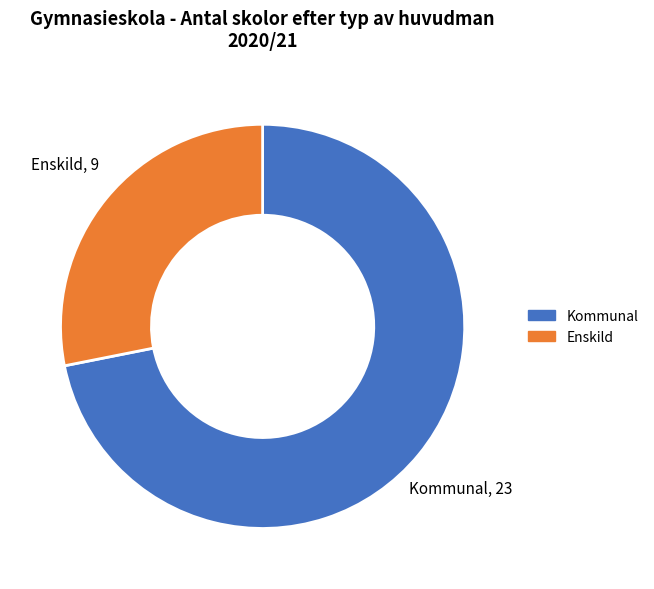

Is the sum of Enskild and Kommunal greater than half?

Yes